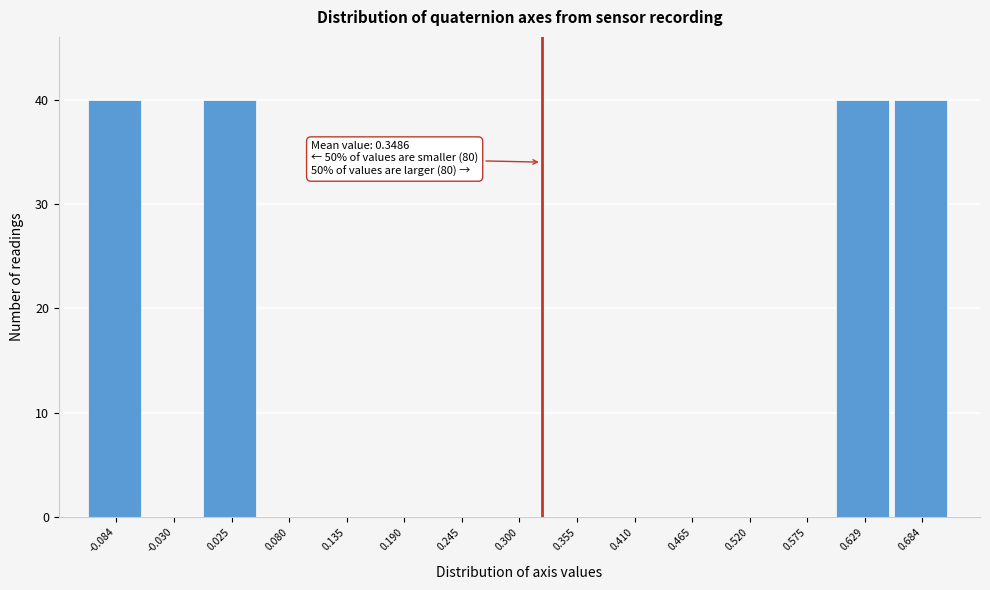

Reading right to left, extract all data points from this chart.

0.684=40	0.629=40	0.575=0	0.520=0	0.465=0	0.410=0	0.355=0	0.300=0	0.245=0	0.190=0	0.135=0	0.080=0	0.025=40	-0.030=0	-0.084=40